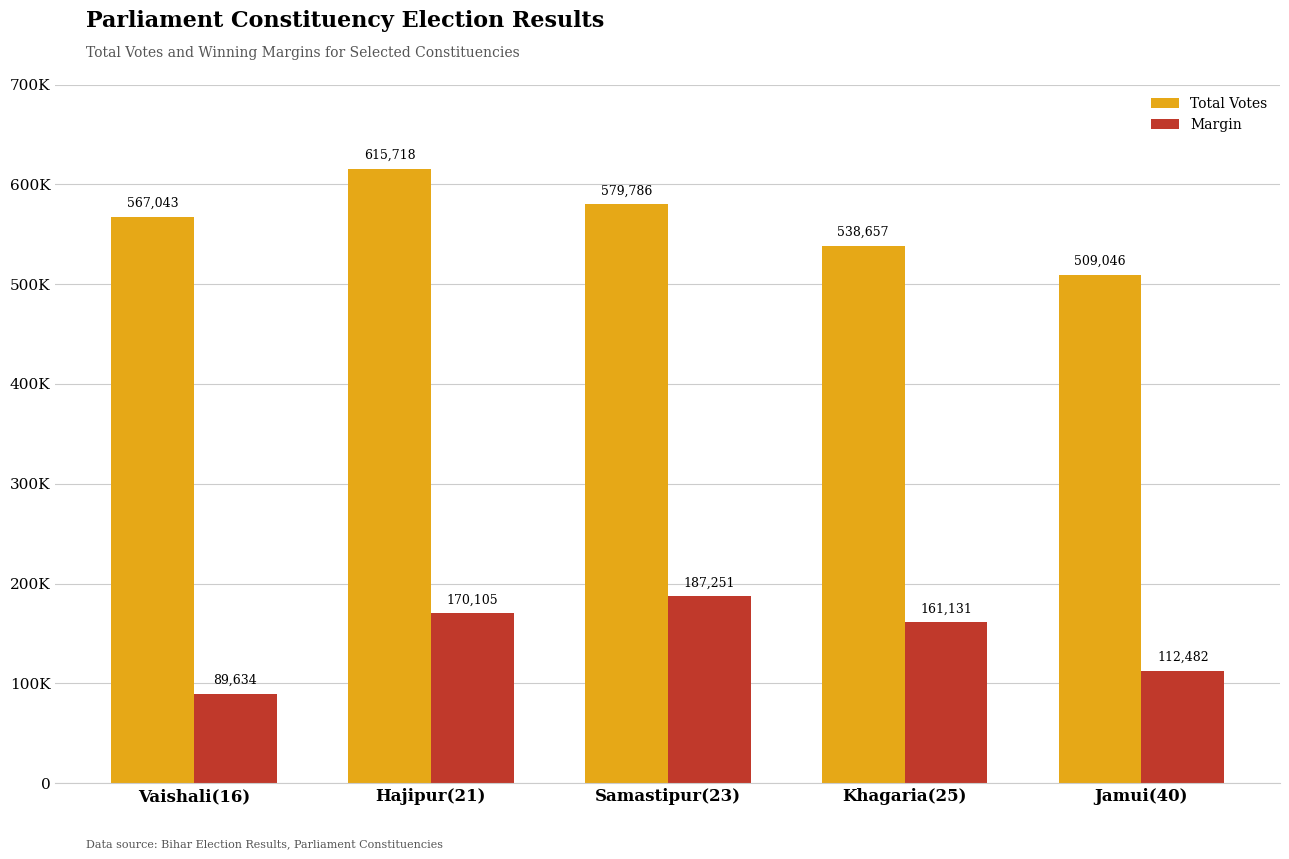

Reading right to left, what are all the values shown in this chart?

Total Votes: 509046	538657	579786	615718	567043
Margin: 112482	161131	187251	170105	89634